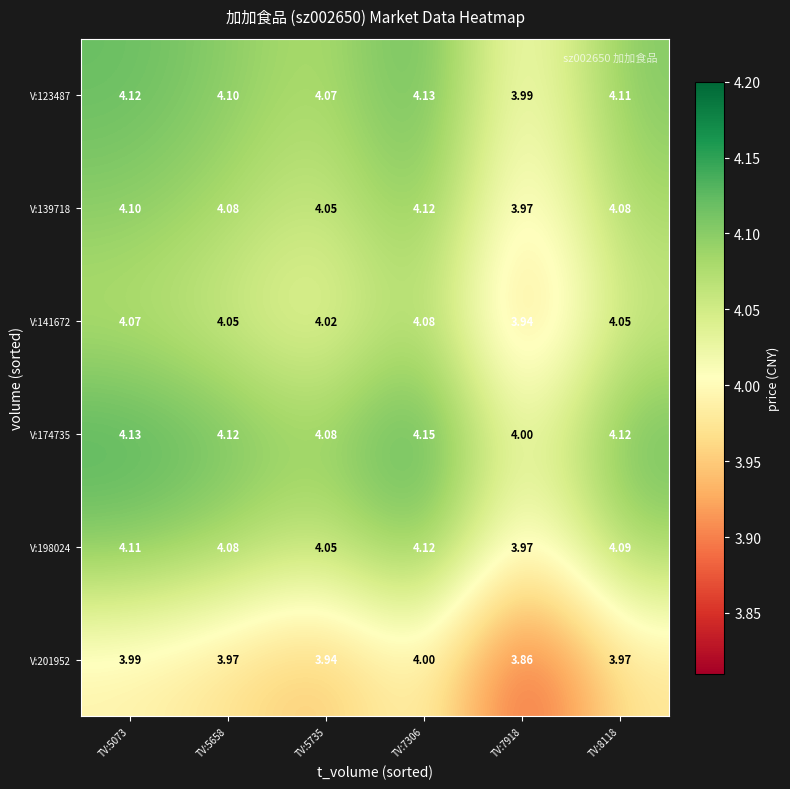

How many data points does each series have?

6